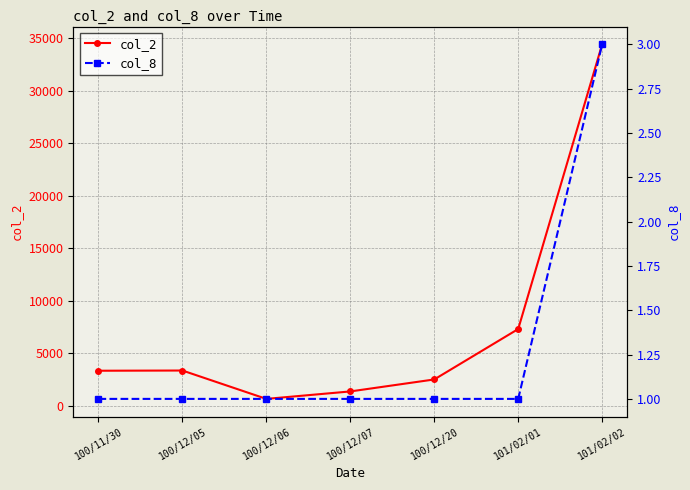

List the series in order of their peak value, highest first.

col_2, col_8